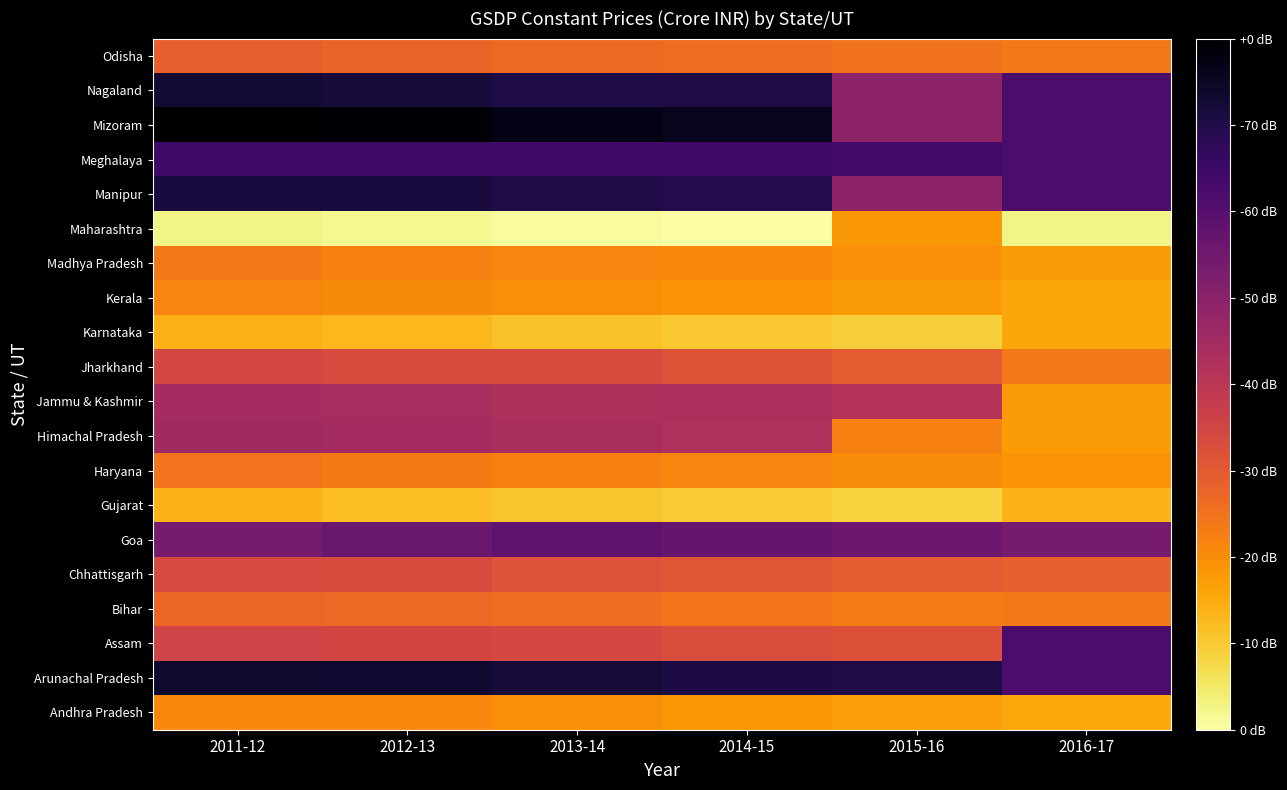

How many data points does each series have?

6